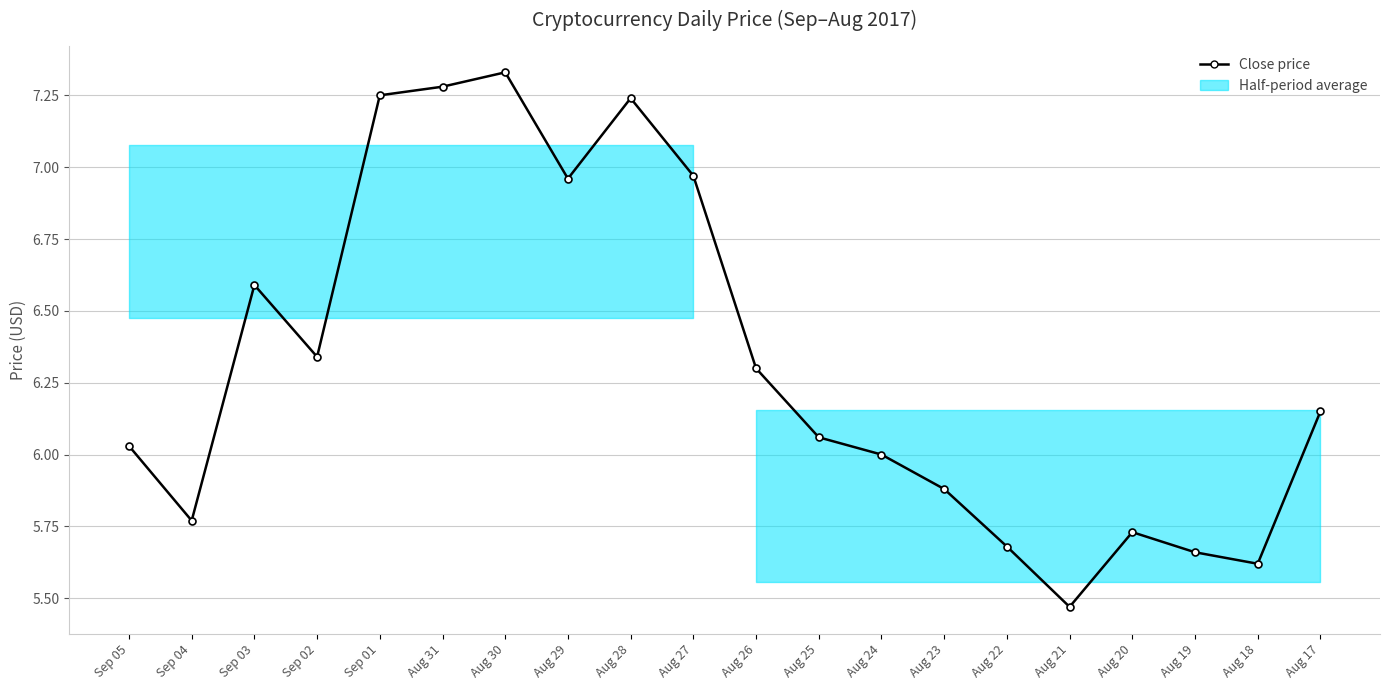

How many points are lower than both their immediate neighbors (excluding endpoints)?

5